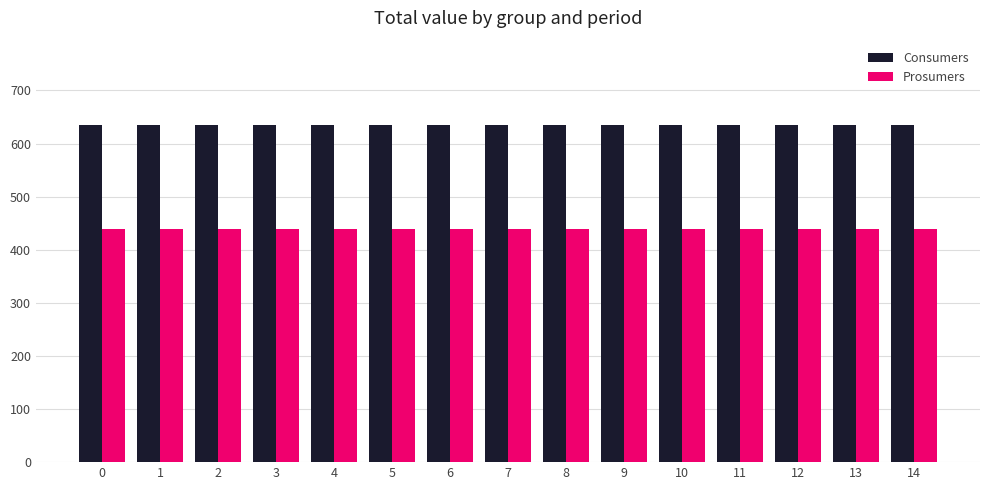

Rank the series at 5 from highest to lowest value.

Consumers, Prosumers